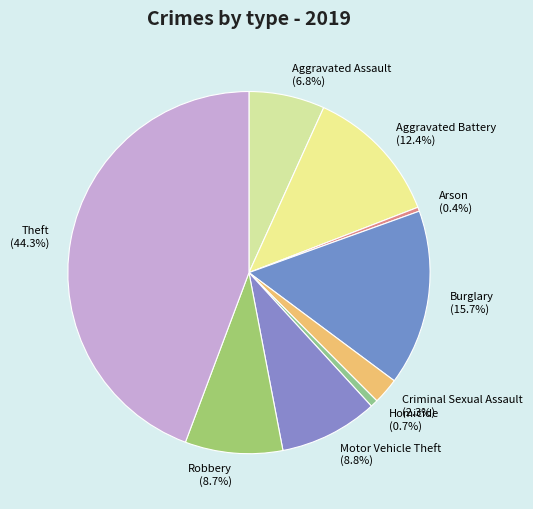

How much of the chart is everything except Homicide?

99.3%